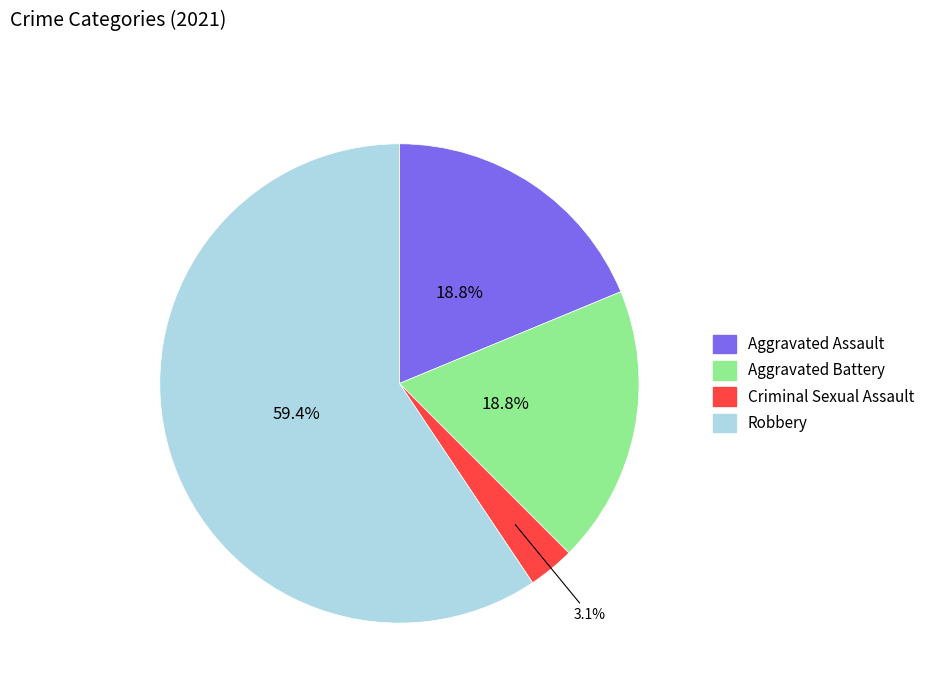

What is the smallest slice in the pie chart?

Criminal Sexual Assault